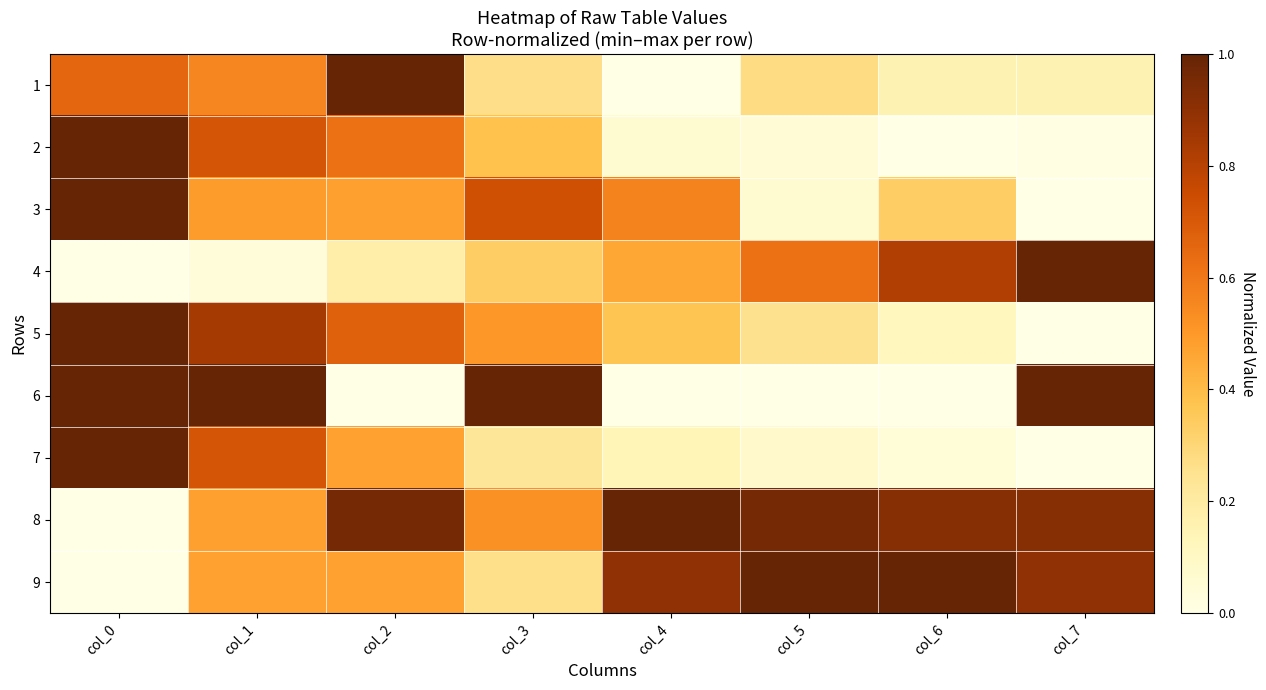

Which series has the largest range (max minus min)?

1